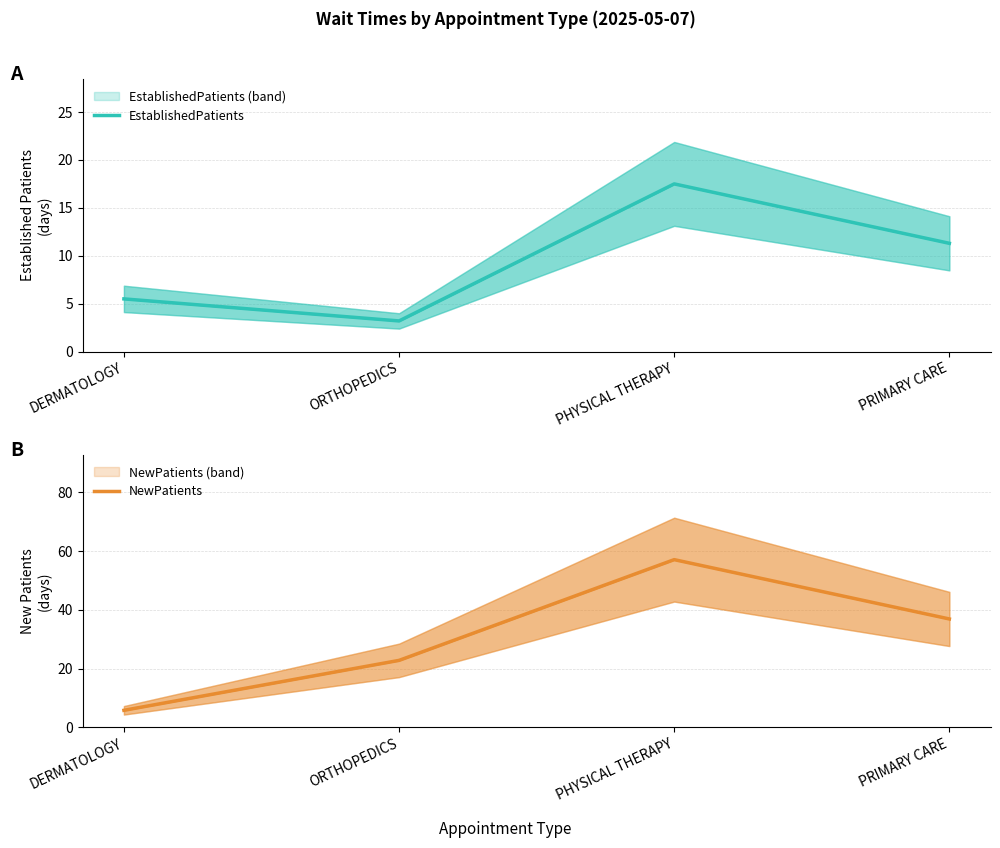

How many series are shown in this chart?

2